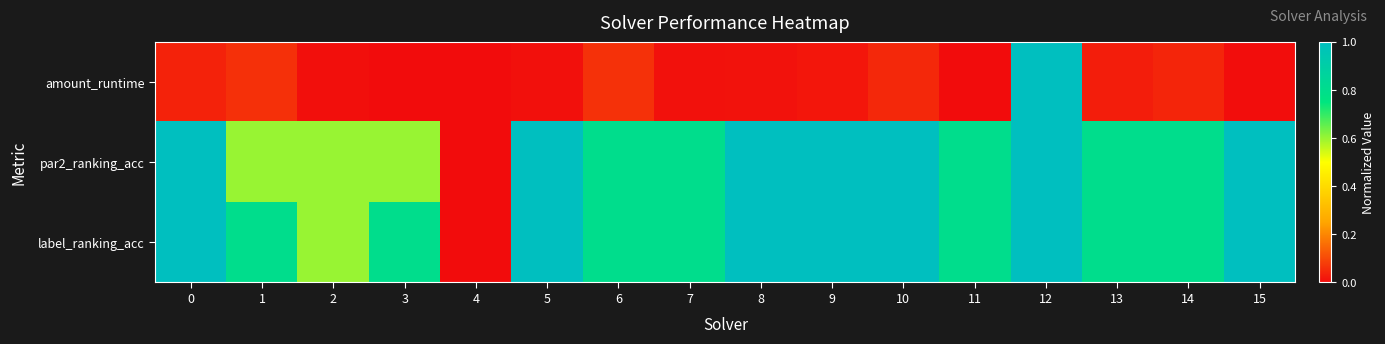

How many data points does each series have?

16